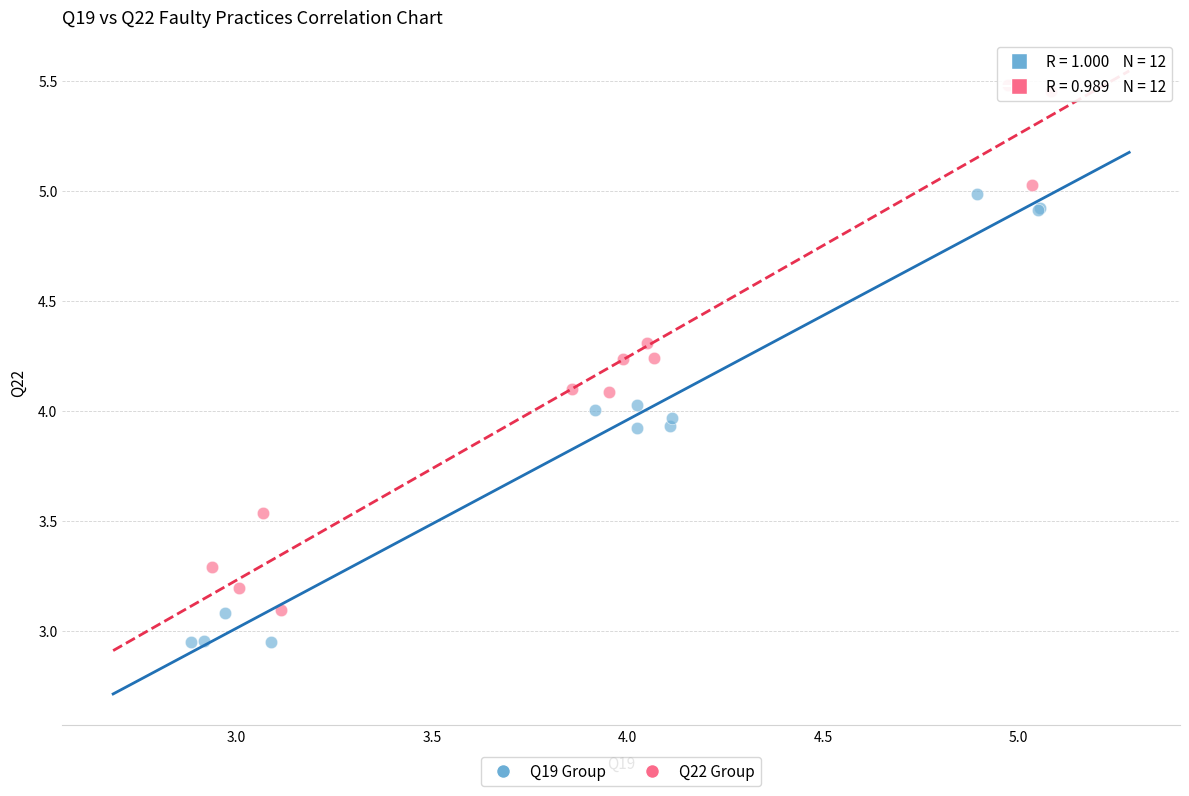

Which series reaches the maximum Y coordinate?

Q22 Group